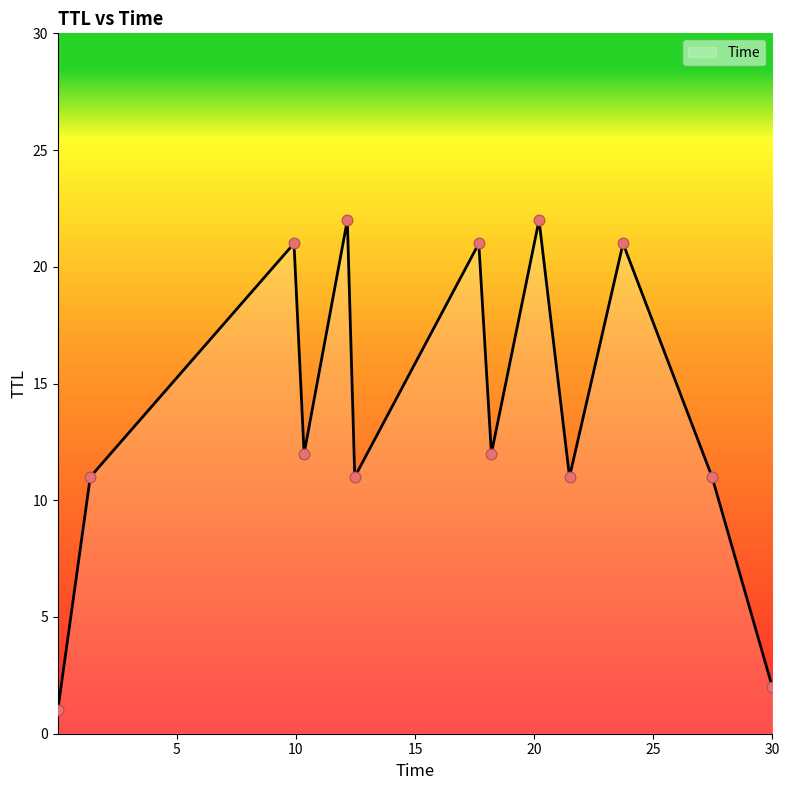

What is the maximum value shown in the chart?

22